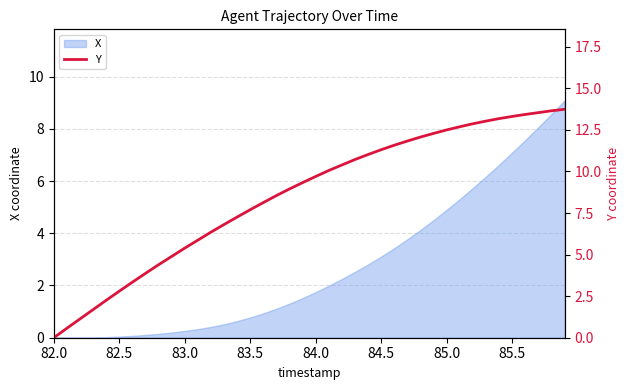

Is it true that X equals 0.0 at 82.5?

True